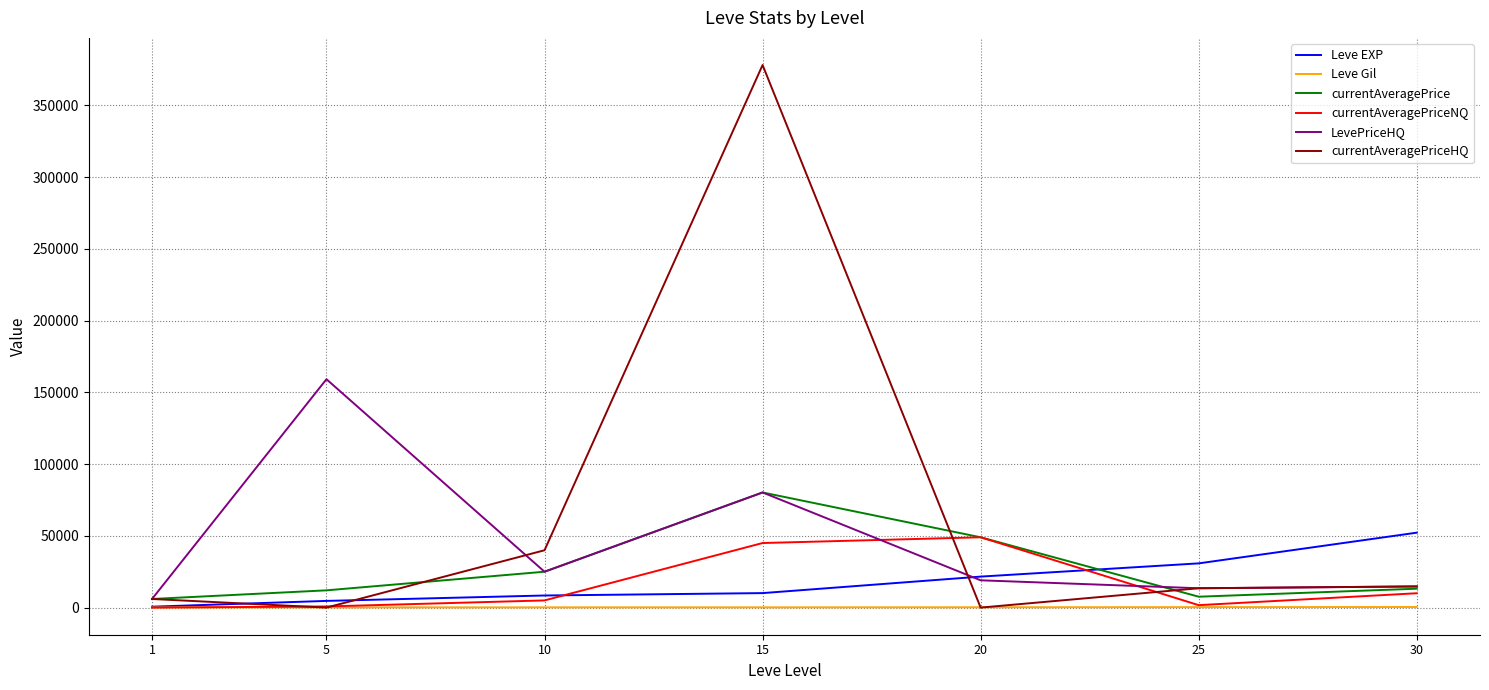

What is the sum of the currentAveragePriceHQ values at 30 and 20?

14750